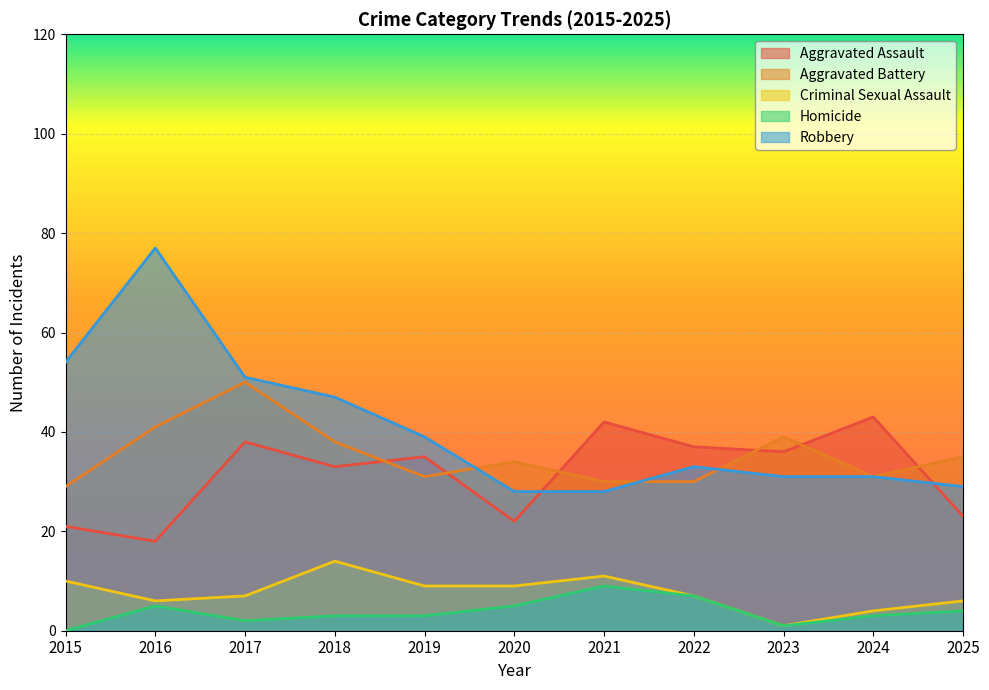

Reading right to left, list all the values displayed in this chart.

Aggravated Assault: 23	43	36	37	42	22	35	33	38	18	21
Aggravated Battery: 35	31	39	30	30	34	31	38	50	41	29
Criminal Sexual Assault: 6	4	1	7	11	9	9	14	7	6	10
Homicide: 4	3	1	7	9	5	3	3	2	5	0
Robbery: 29	31	31	33	28	28	39	47	51	77	54